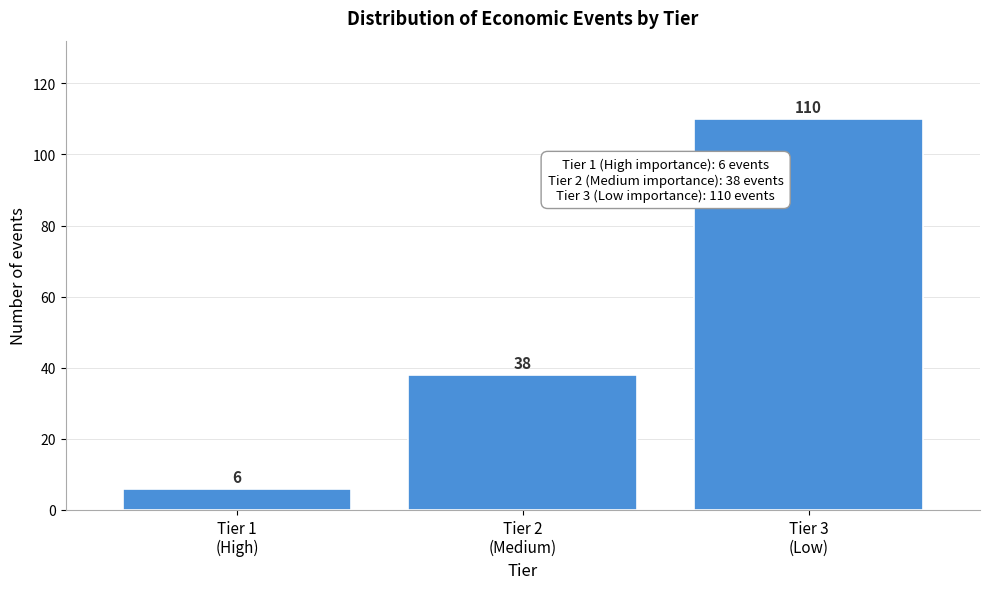

Reading right to left, what are all the values shown in this chart?

110	38	6